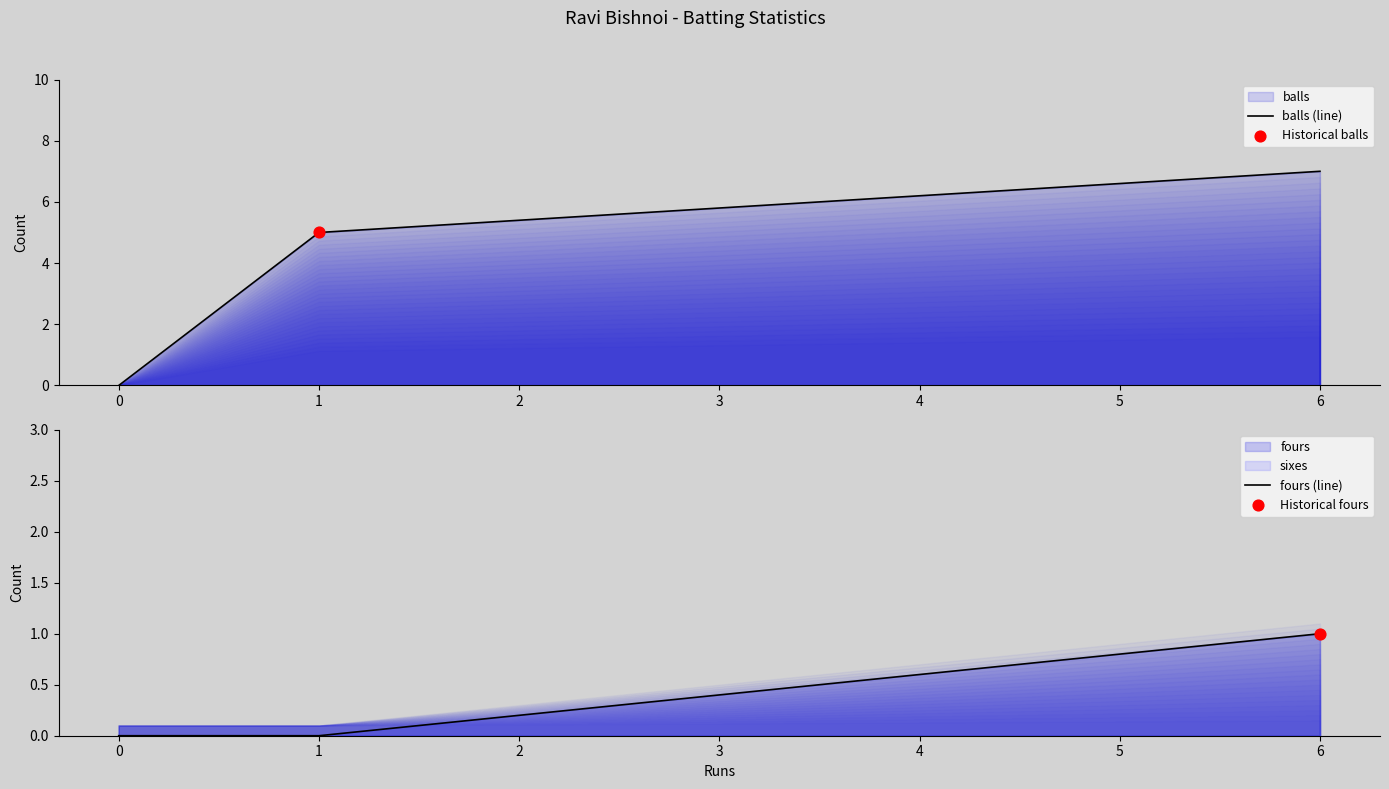

Which series has the largest Y range (max minus min)?

balls (line)